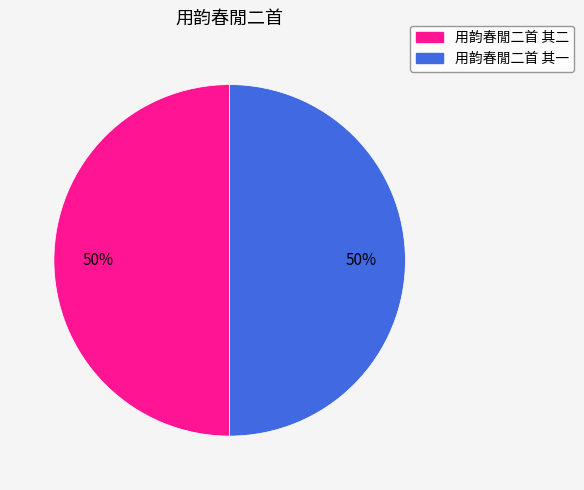

Count the number of slices in the pie.

2